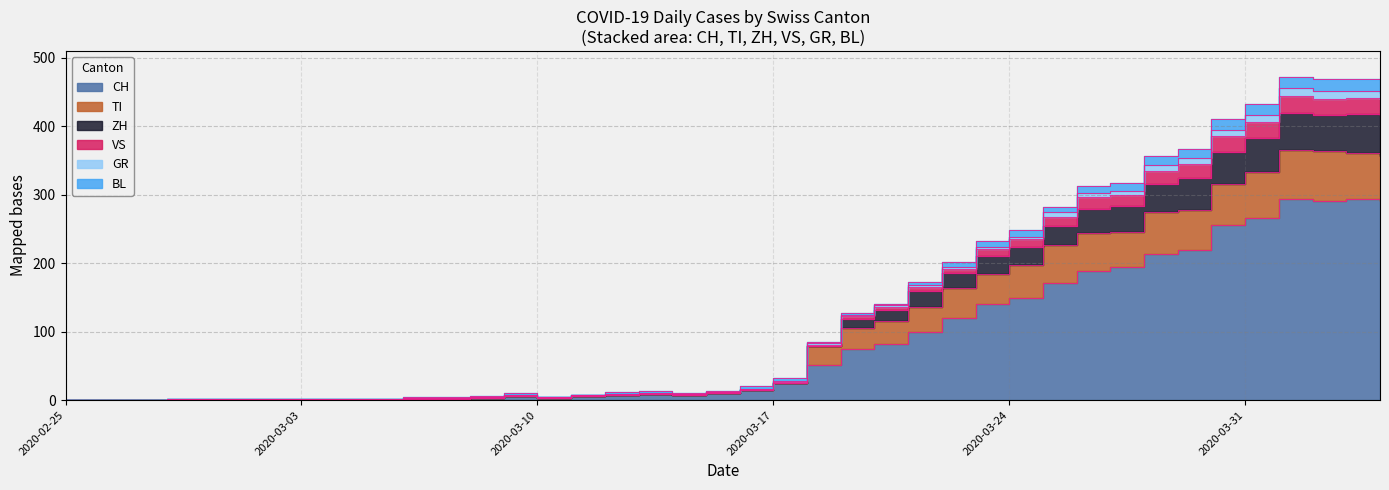

In CH, how many points are higher than both neighbors (excluding endpoints)?

4